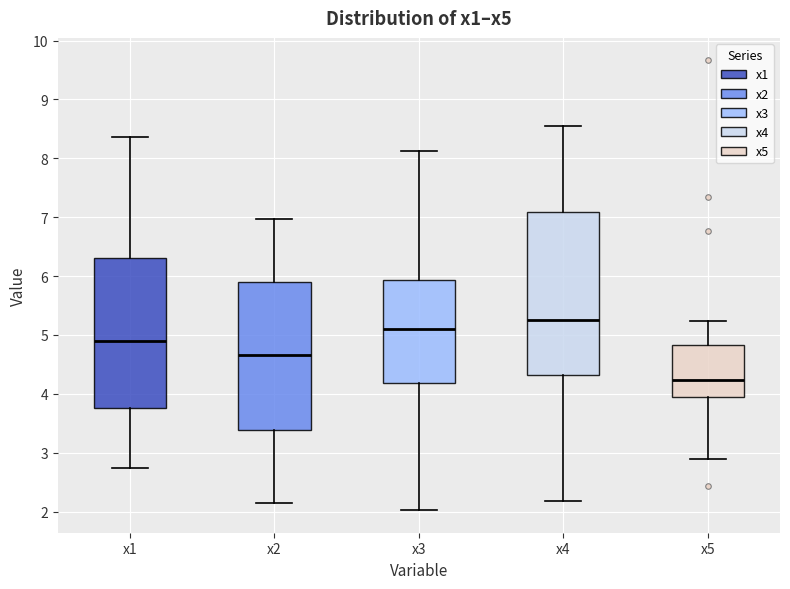

Reading left to right, transcribe this box plot: for each box, give where its median line is, the range the box spans, and where its two whiskers end, as read against the y-axis. The values are not printed on the chart, so give them approximately, as read against the axis.

x1: median 4.9, box 3.8 to 6.3, whiskers 2.7 to 8.4
x2: median 4.7, box 3.4 to 5.9, whiskers 2.1 to 7.0
x3: median 5.1, box 4.2 to 5.9, whiskers 2.0 to 8.1
x4: median 5.3, box 4.3 to 7.1, whiskers 2.2 to 8.6
x5: median 4.2, box 3.9 to 4.8, whiskers 2.9 to 5.2